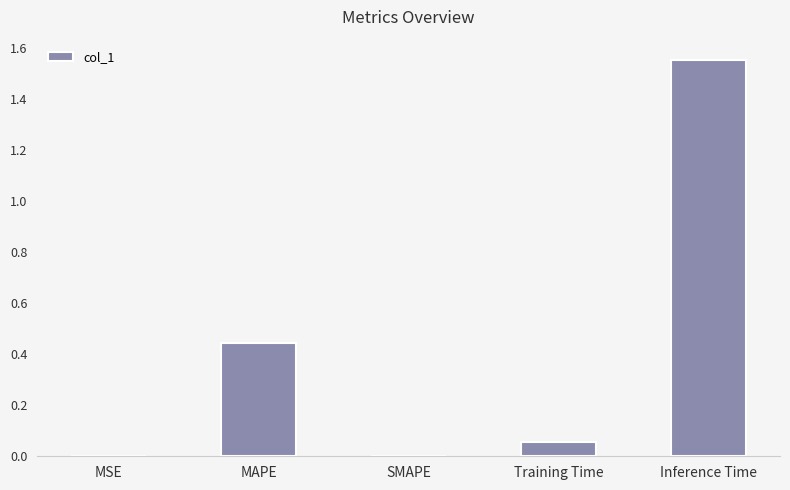

The value at MSE is 0.0. True or false?

True